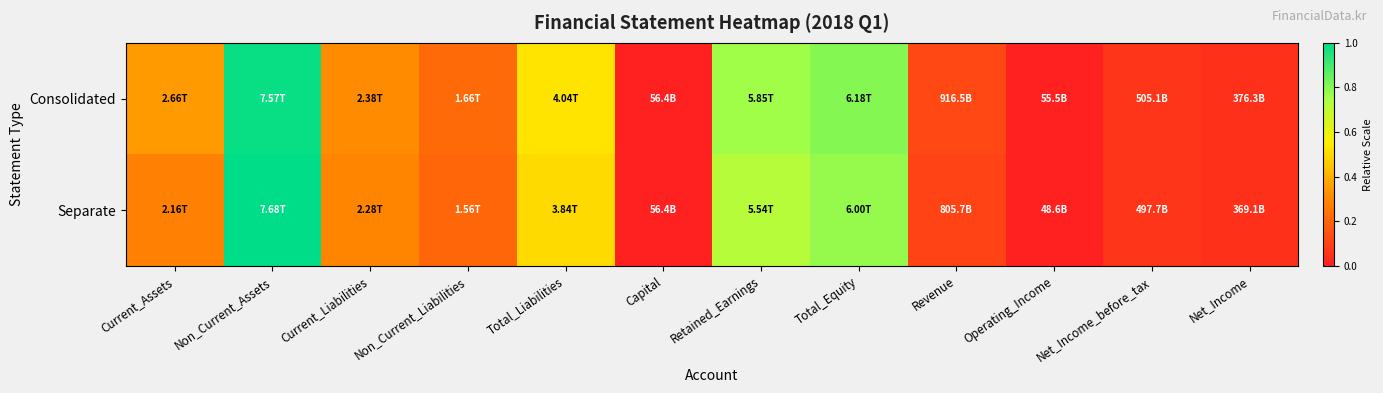

How many data points does each series have?

12